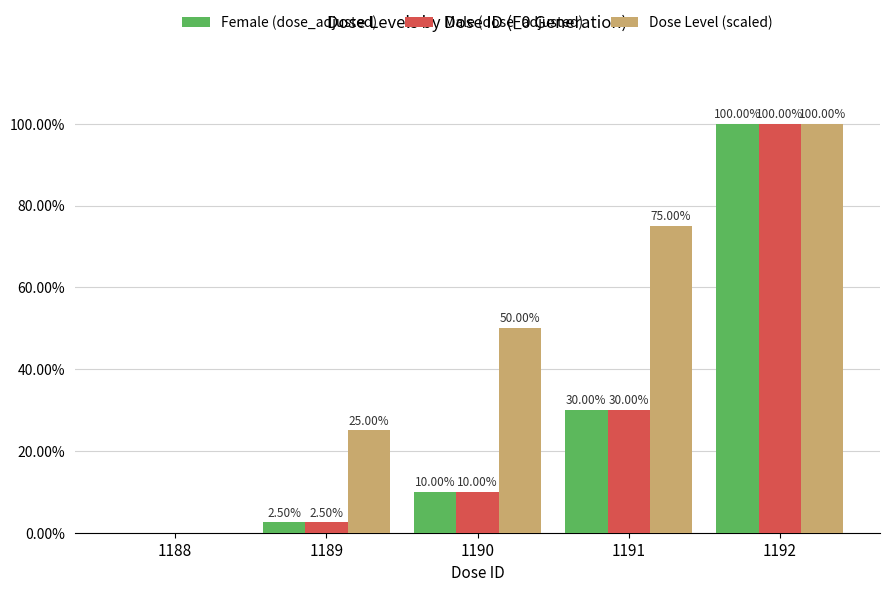

What is the sum of all Female (dose_adjusted) values?

142.5